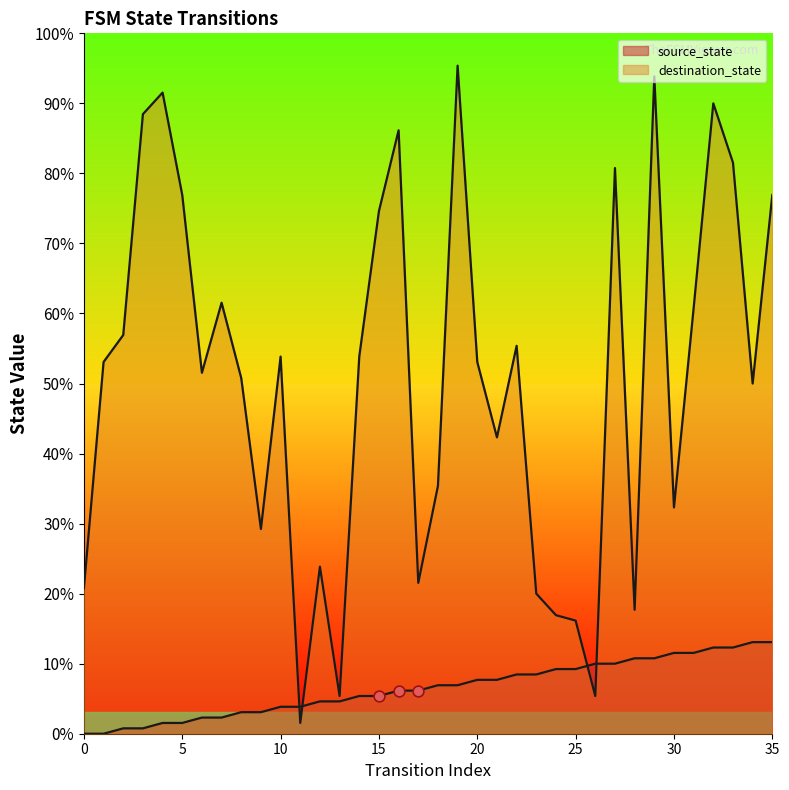

At which category is the sum across all series the highest?

29